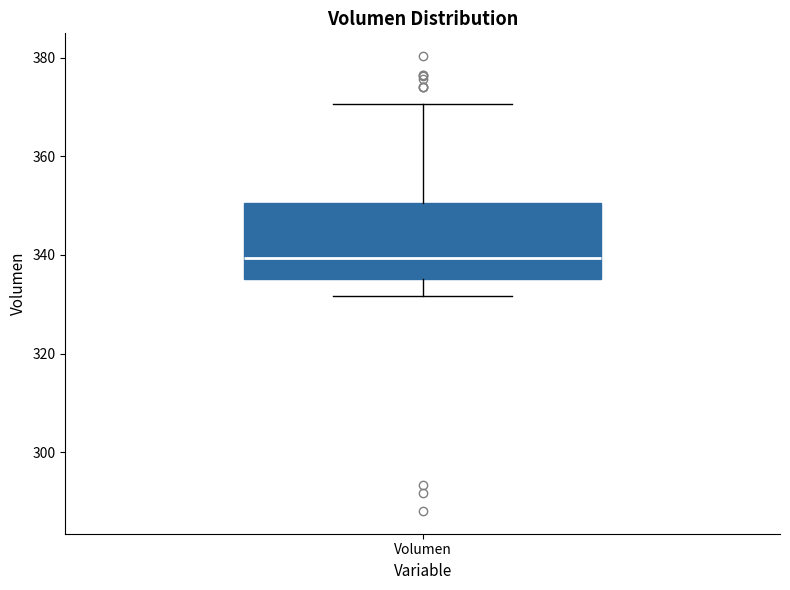

Read this box plot against the y-axis: the position of the median line, the range covered by the box, and the ends of both whiskers. The values are not printed on the chart, so give them approximately, as read against the axis.

median 340, box 336 to 350, whiskers 332 to 370